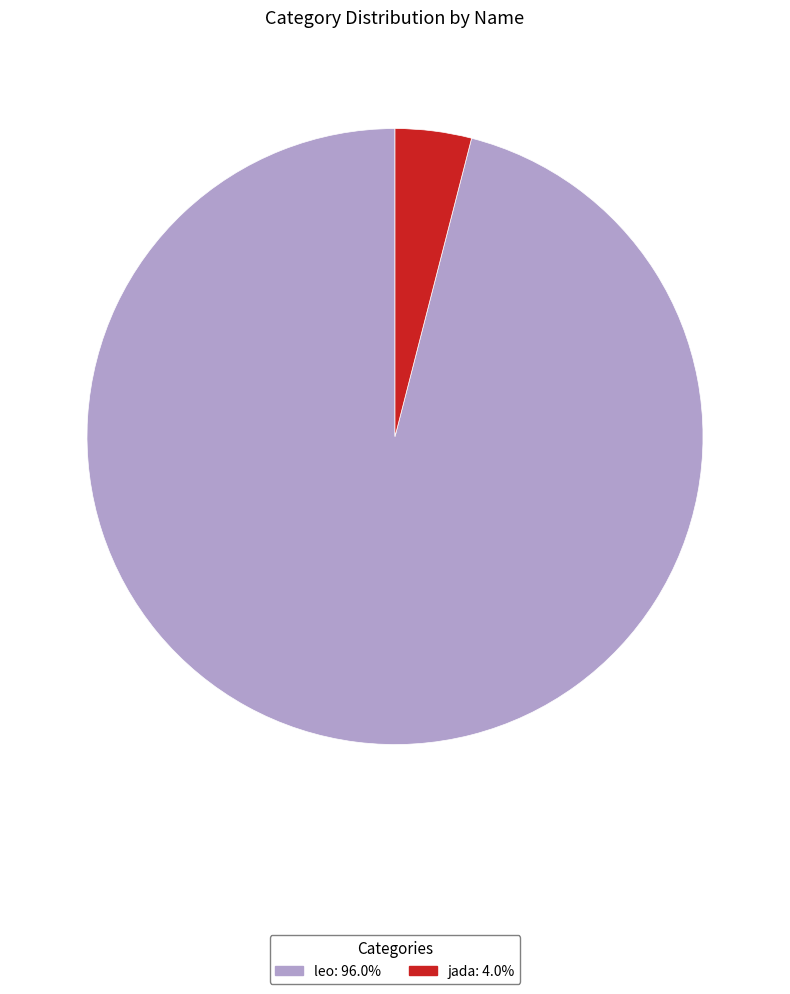

Is the sum of leo and jada greater than half?

Yes